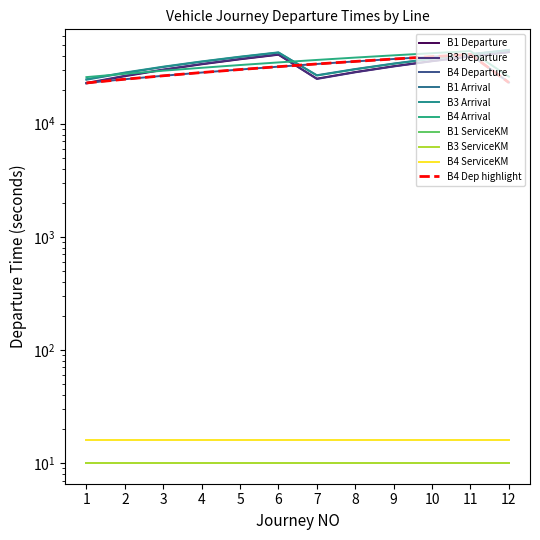

Which label corresponds to the smallest value in the chart?

1